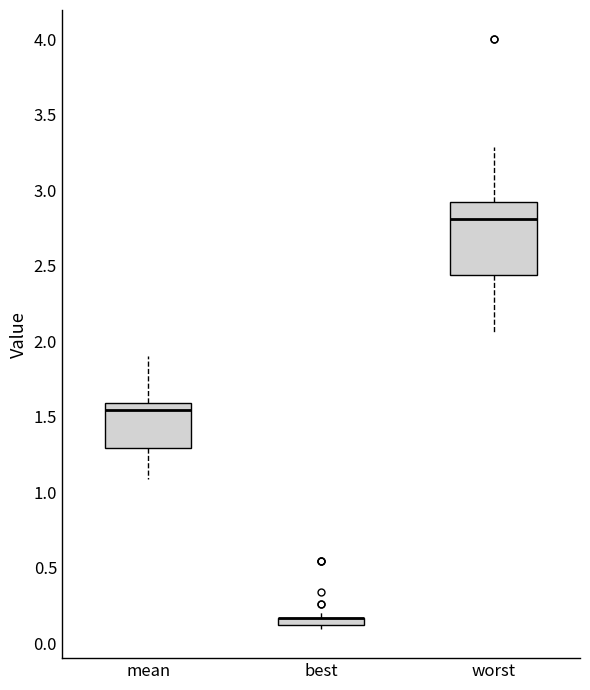

Which box is the tallest, from its lower edge to its upper edge?

worst